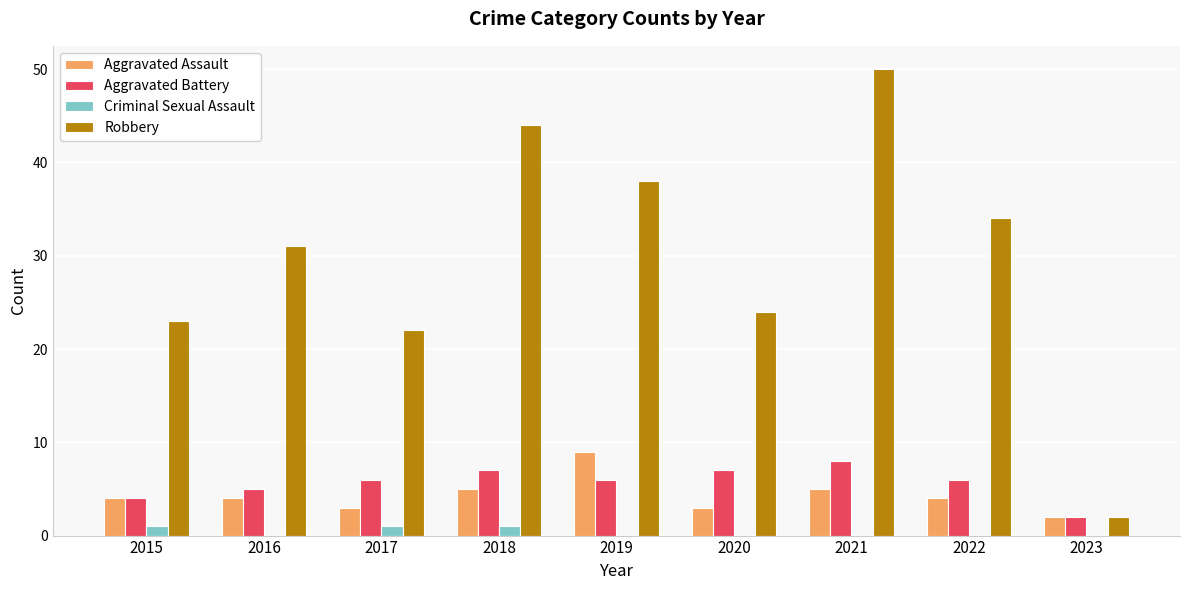

Which series has the largest total across all categories?

Robbery